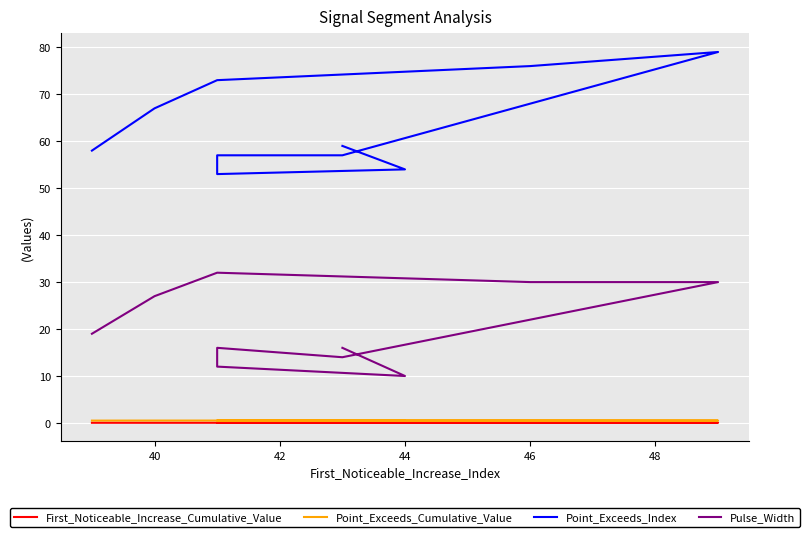

What is the minimum value for Pulse_Width?

10.0